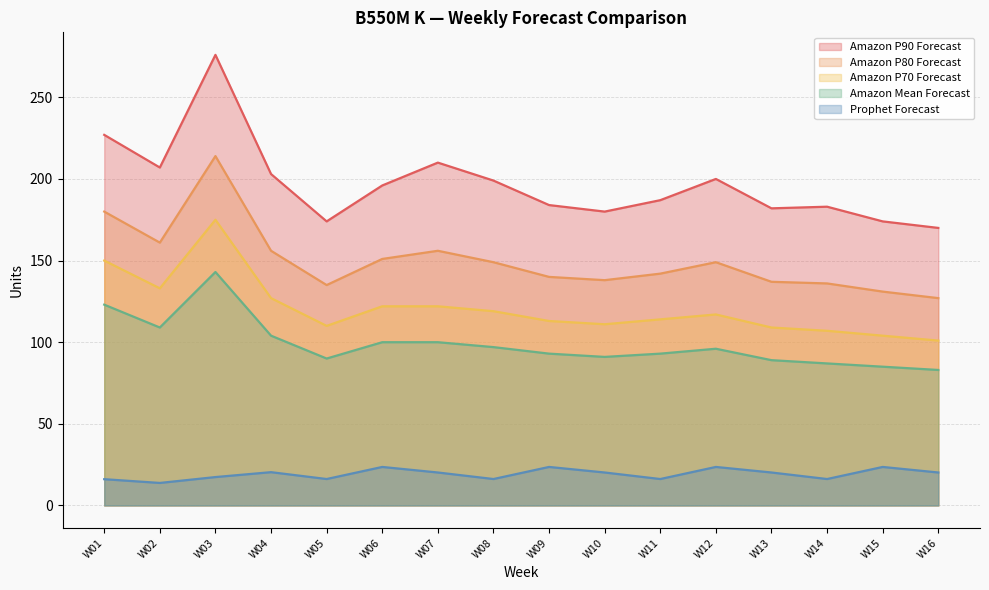

At which category does Amazon P80 Forecast reach its first local peak?

W03